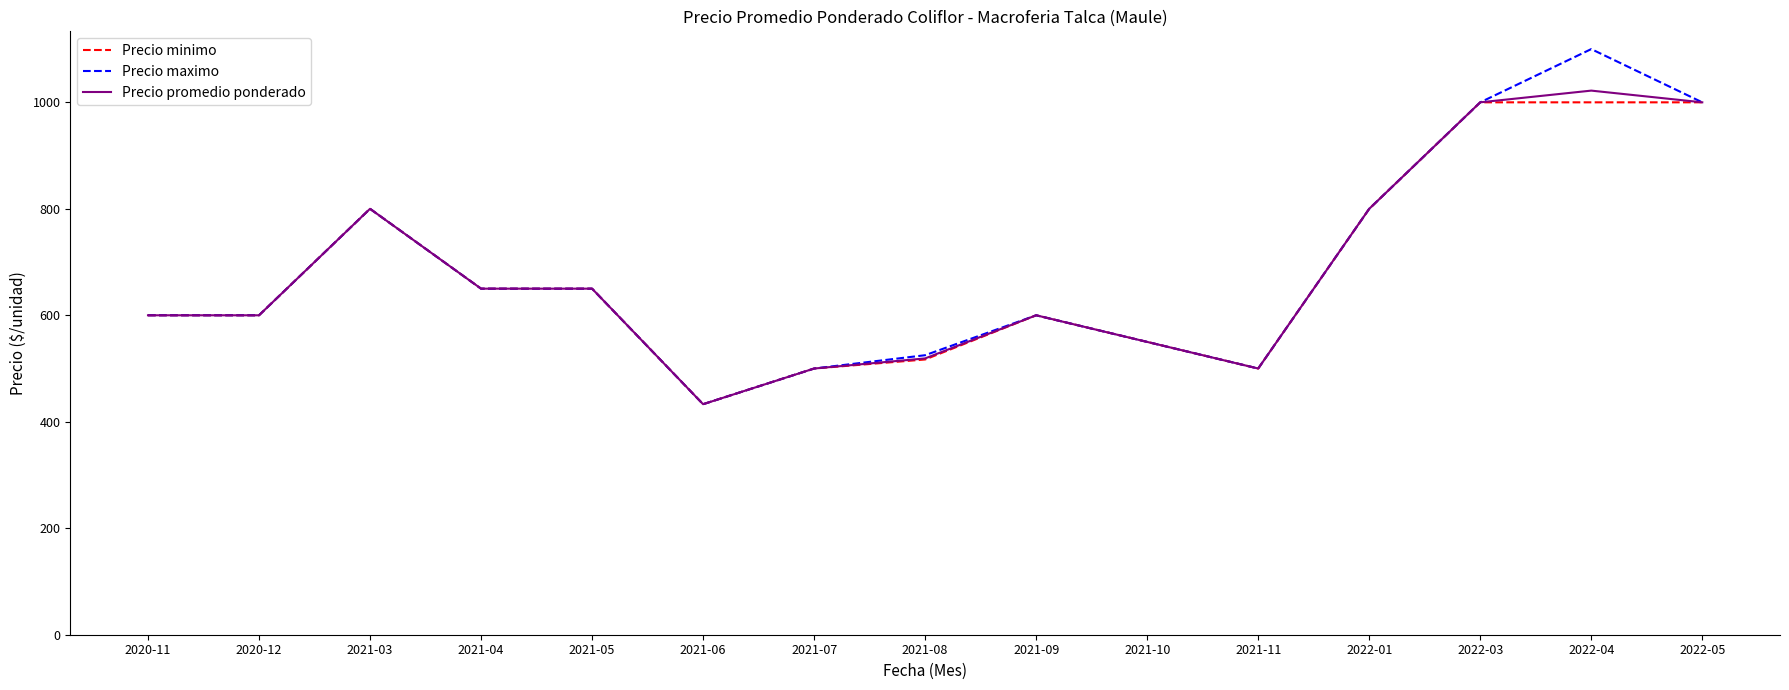

At which category is the sum across all series the highest?

2022-04